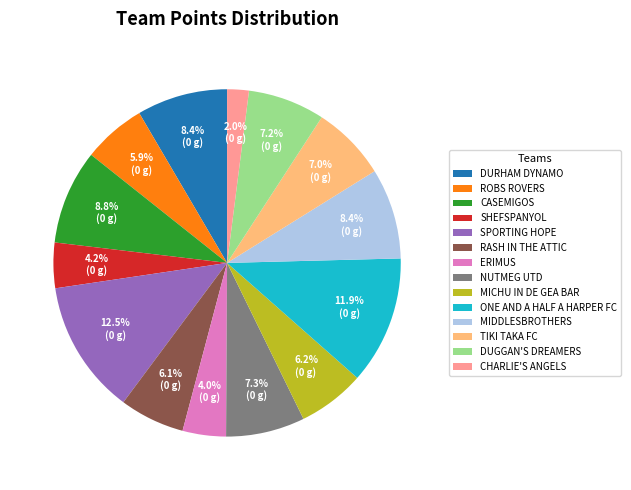

Do NUTMEG UTD and DUGGAN'S DREAMERS together represent more than half of the pie?

No